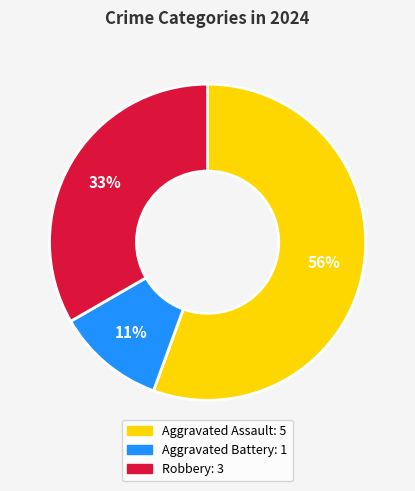

Between Aggravated Battery: 1 and Aggravated Assault: 5, which is larger?

Aggravated Assault: 5